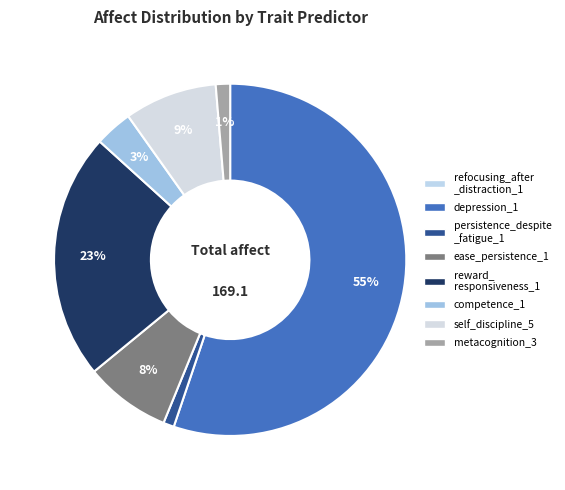

Rank the categories by value from highest to lowest.

depression_1, reward_responsiveness_1, self_discipline_5, ease_persistence_1, competence_1, metacognition_3, persistence_despite_fatigue_1, refocusing_after_distraction_1